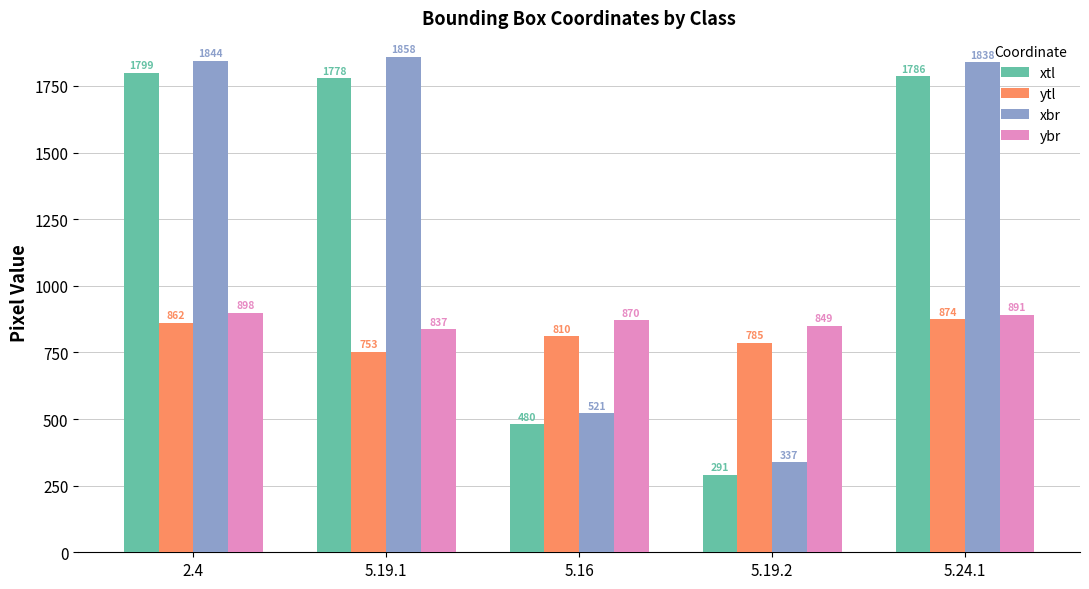

What is the difference between the second highest and second lowest values in the xbr series?

1323